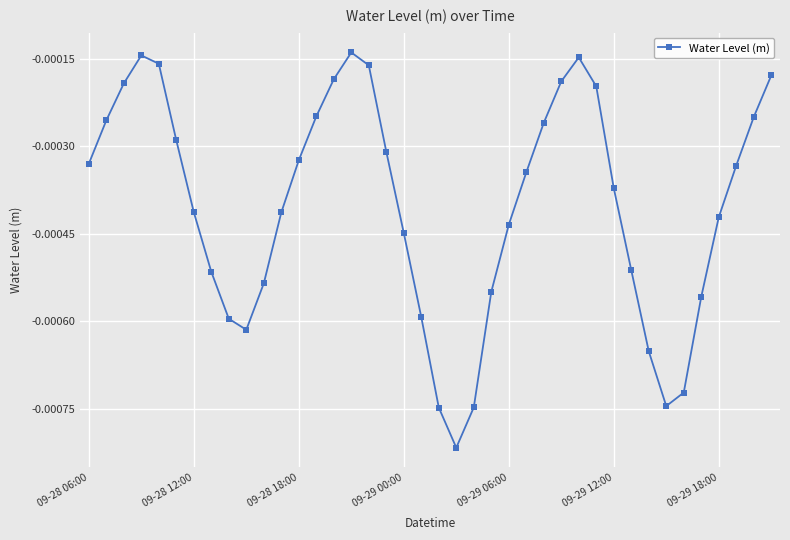

True or false: the data has more than 2 interior local peaks.

True